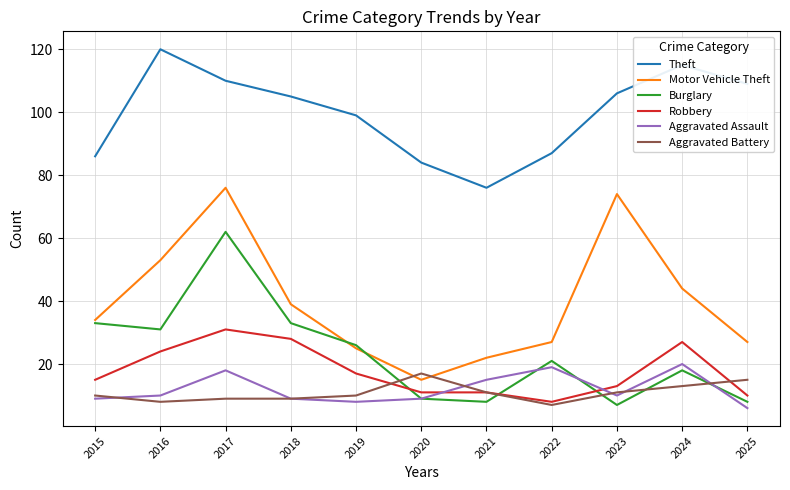

What is the difference between the second highest and second lowest values in the Aggravated Assault series?

11